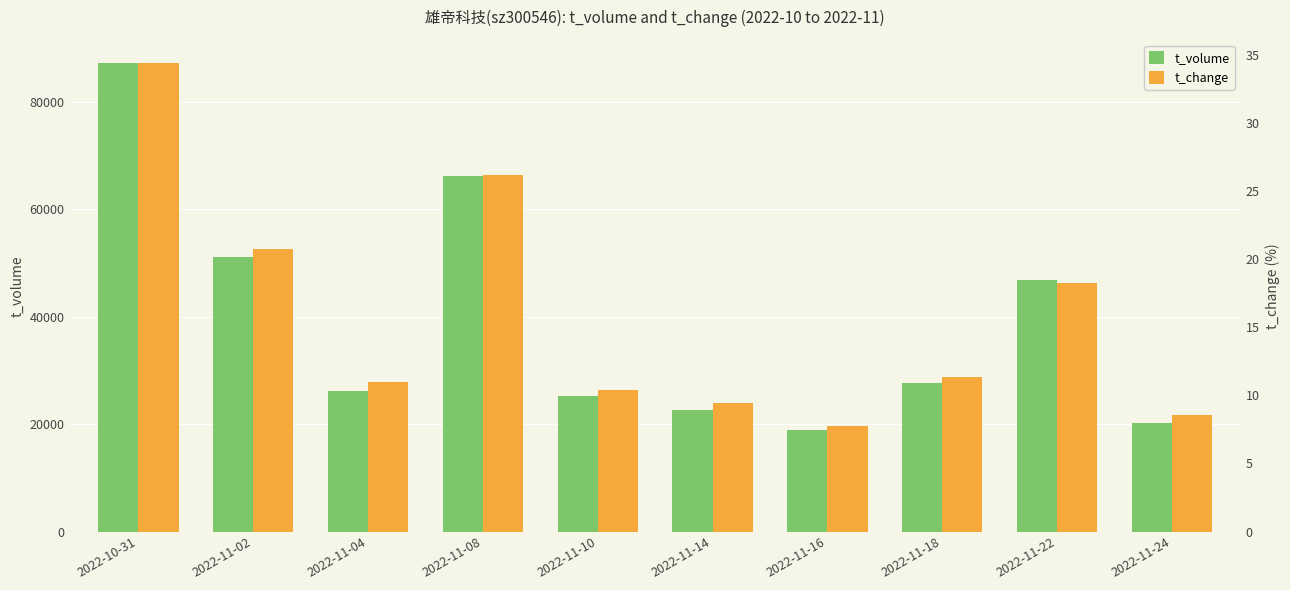

What is the difference between the t_volume values at 2022-11-18 and 2022-10-31?

59516.0